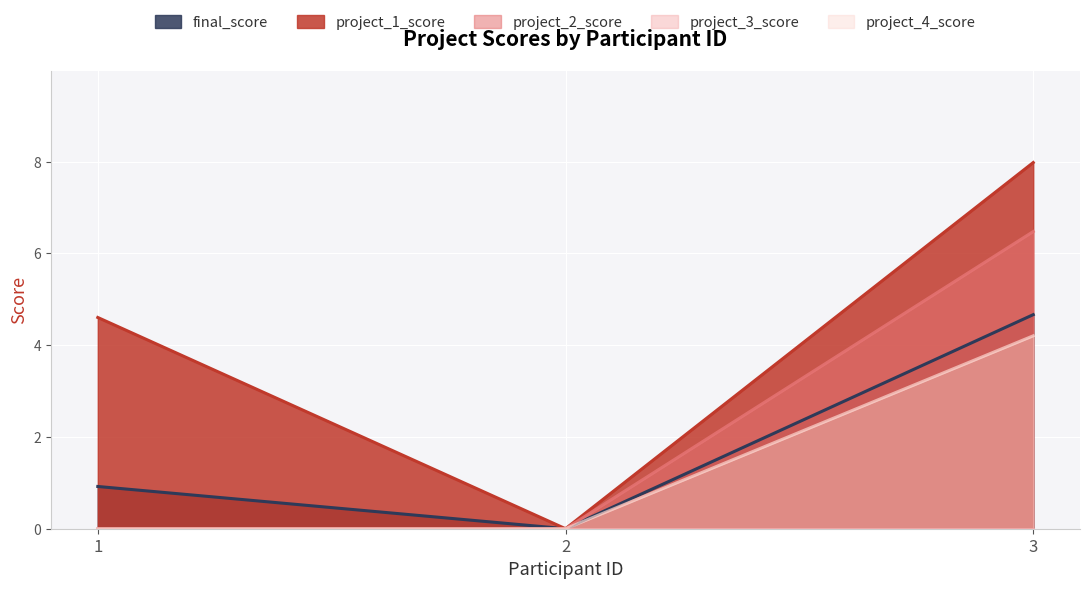

What is the maximum value shown in the chart?

8.0